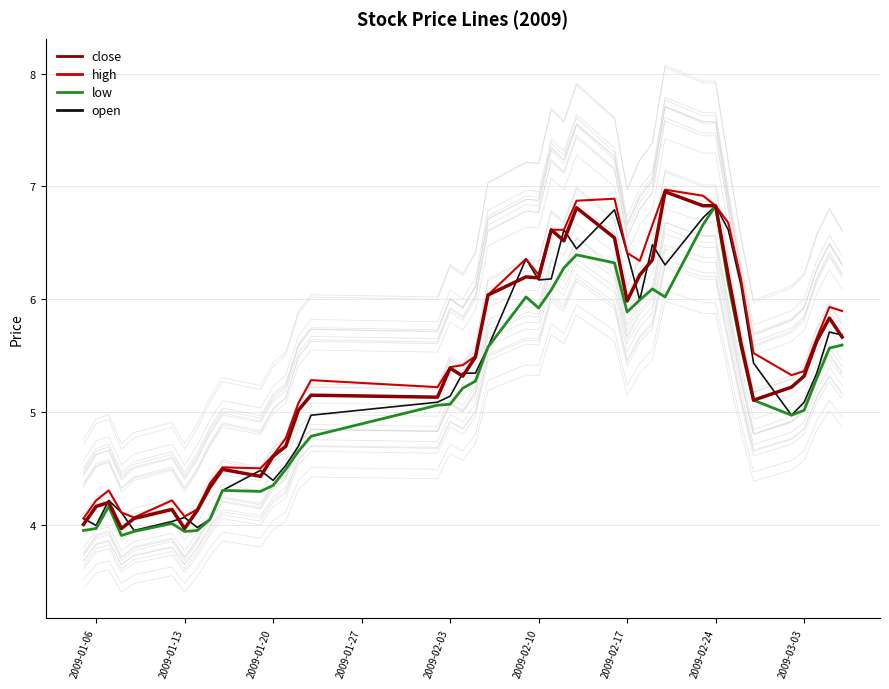

What is the lowest value of the close series?

4.0